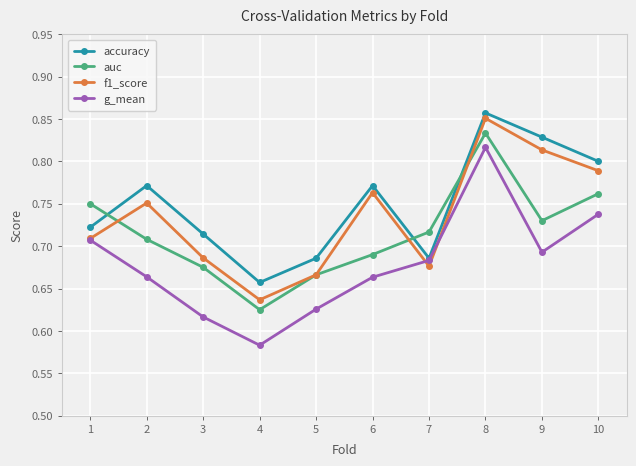

True or false: g_mean and auc cross at least once.

False